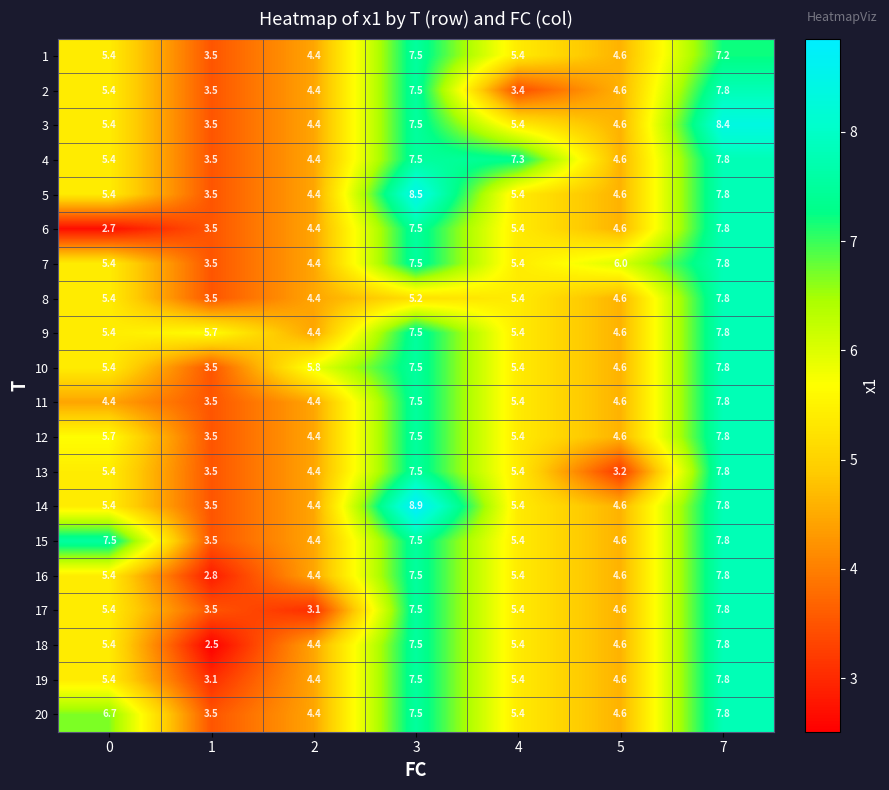

Which label corresponds to the smallest value in the chart?

1